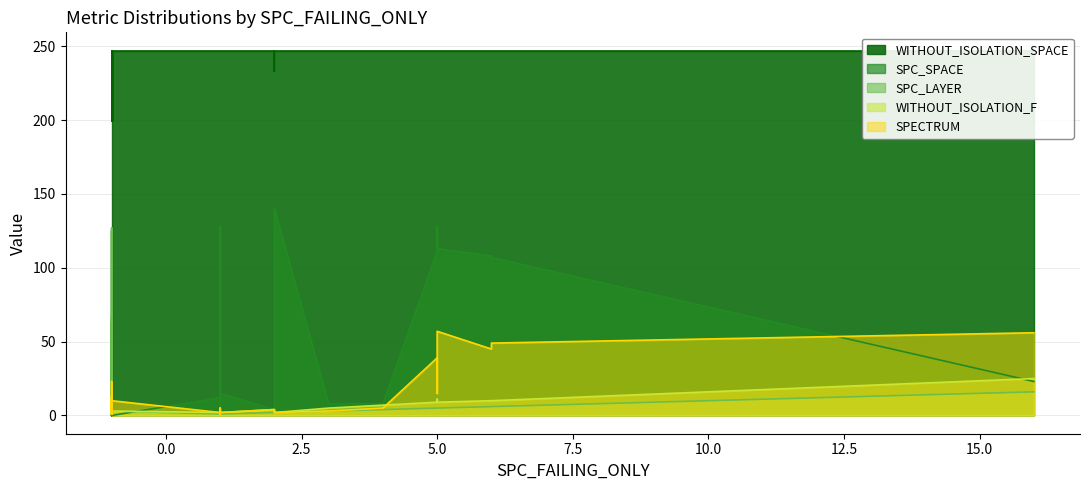

Which series has the largest range (max minus min)?

SPC_SPACE